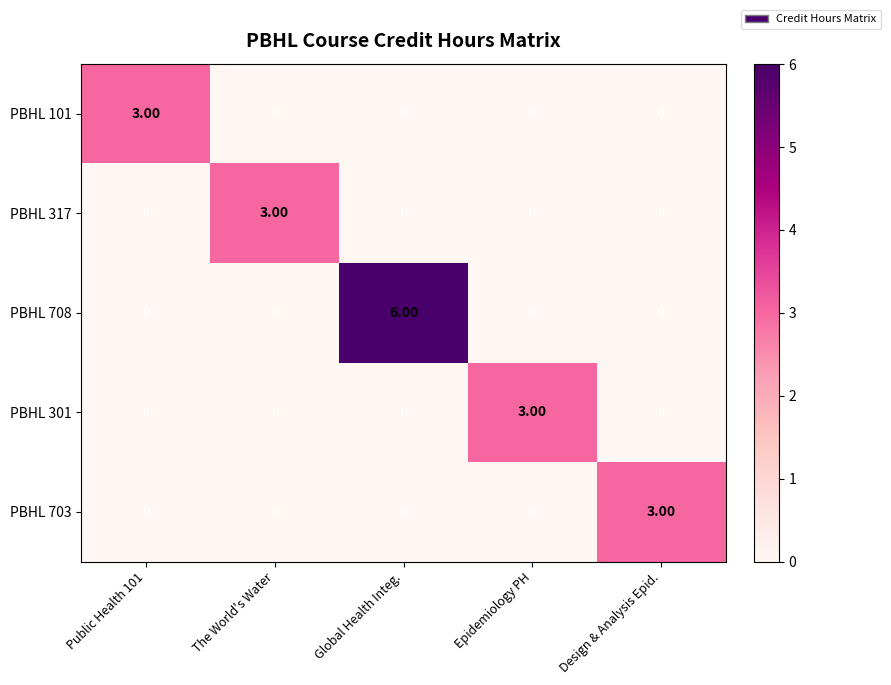

Count the number of categories in the chart.

5